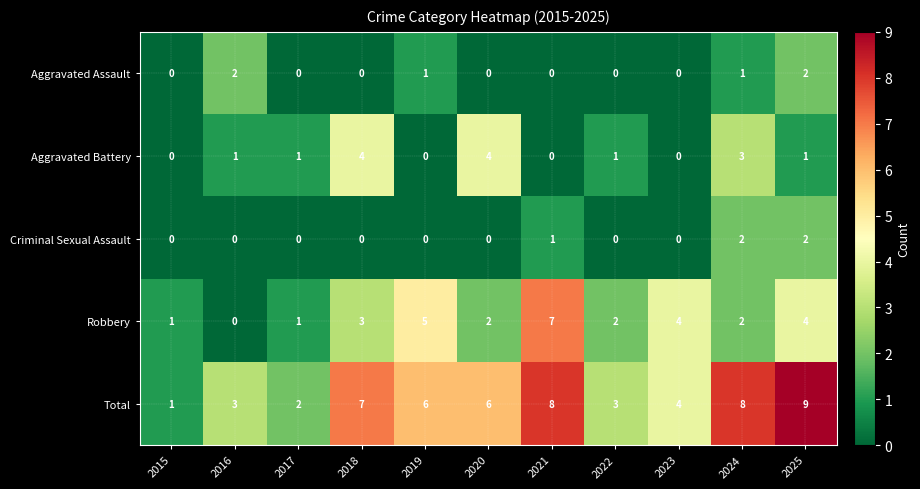

Between 2021 and 2023, which series saw the biggest shift?

Total